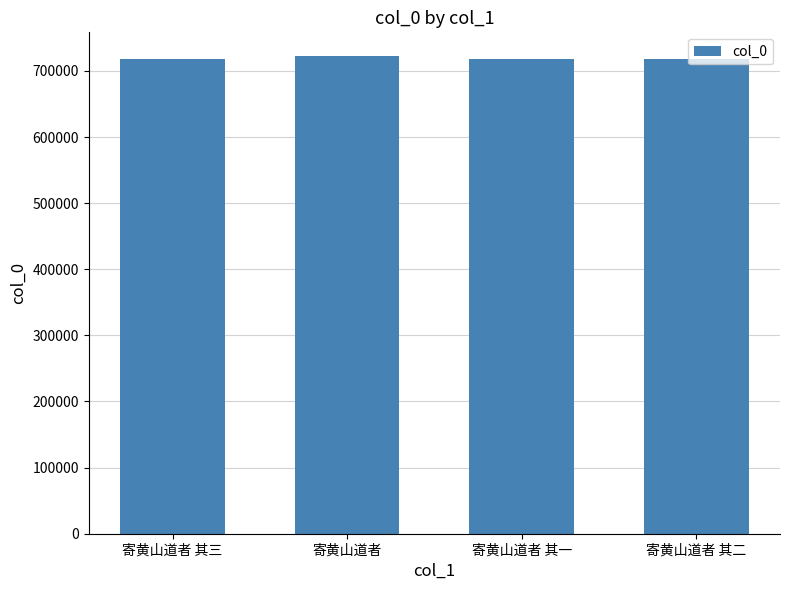

The chart shows a value of 717854 at 寄黄山道者 其二. True or false?

True